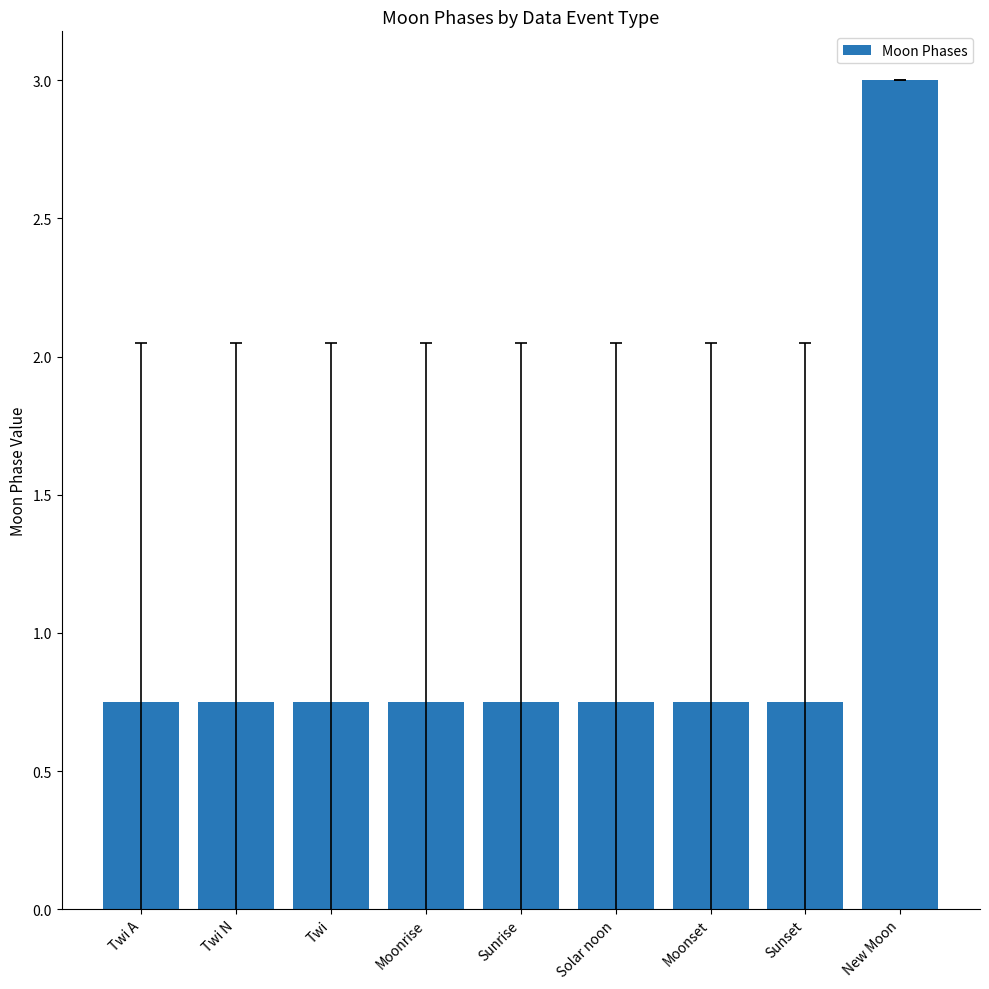

At which category does the chart reach its peak across all series?

New Moon